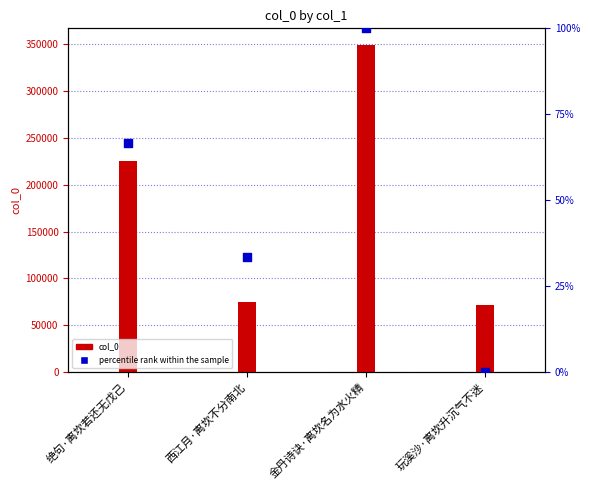

What is the total value across all series at 玩溪沙·离坎升沉气不迷?

71515.0